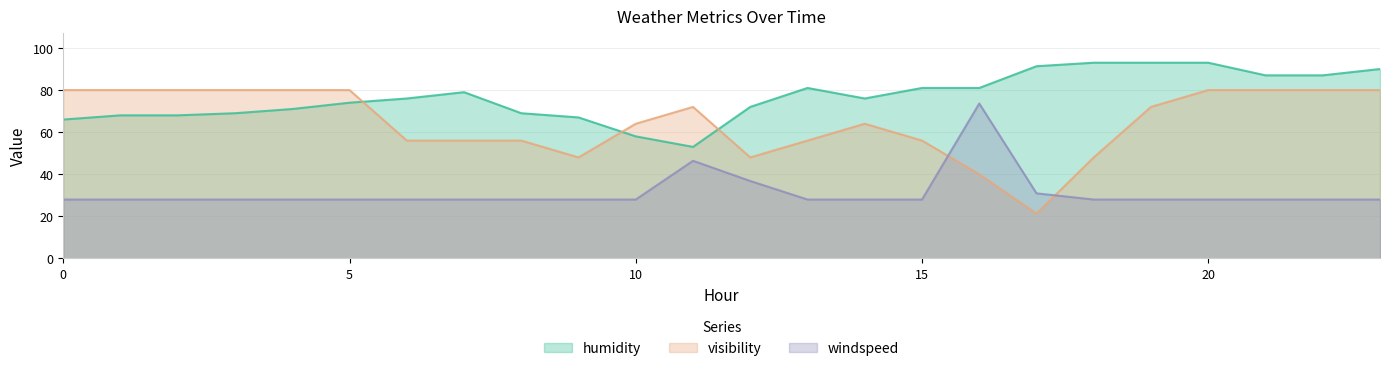

Rank the series by their maximum value, from highest to lowest.

humidity, visibility, windspeed